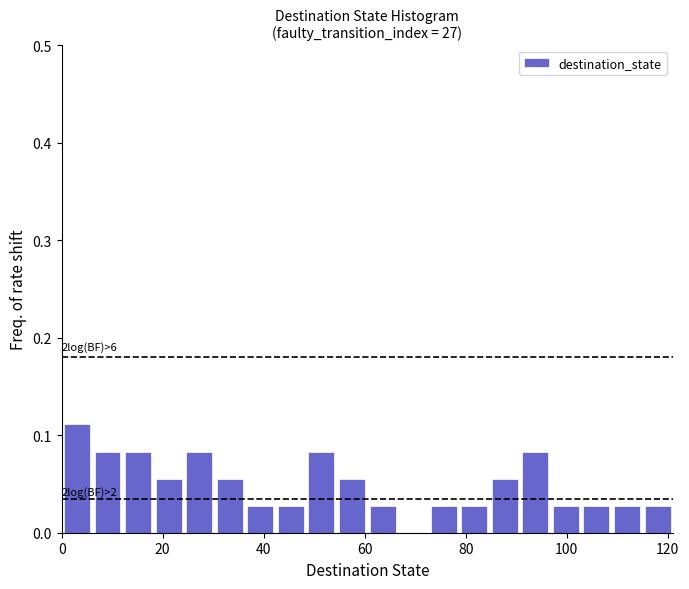

Read against the x-axis, roughly where is the centre of the tallest bar?

4